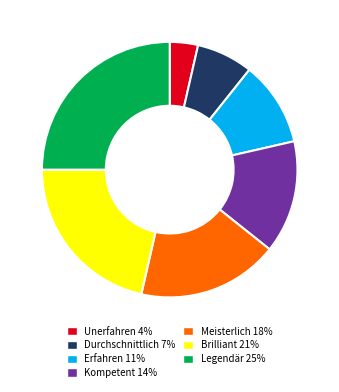

Is the sum of Legendär 25% and Durchschnittlich 7% greater than half?

No